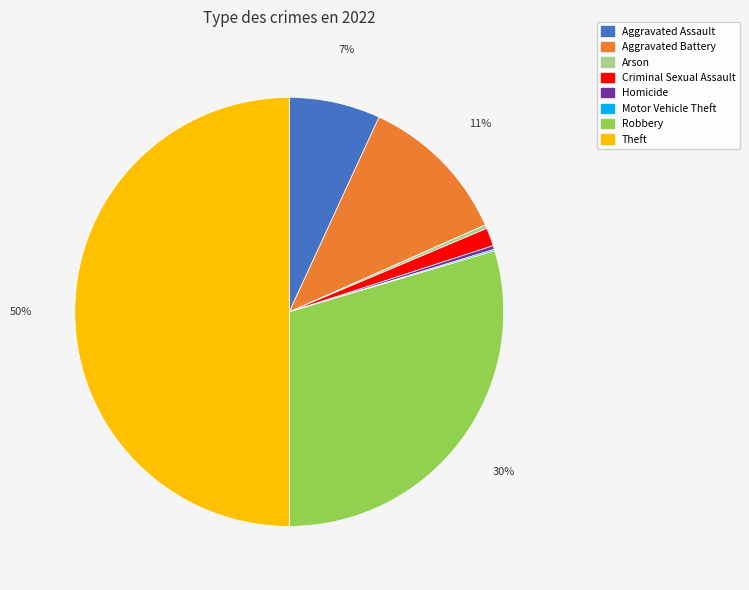

To the nearest percent, what portion does Robbery represent?

30%